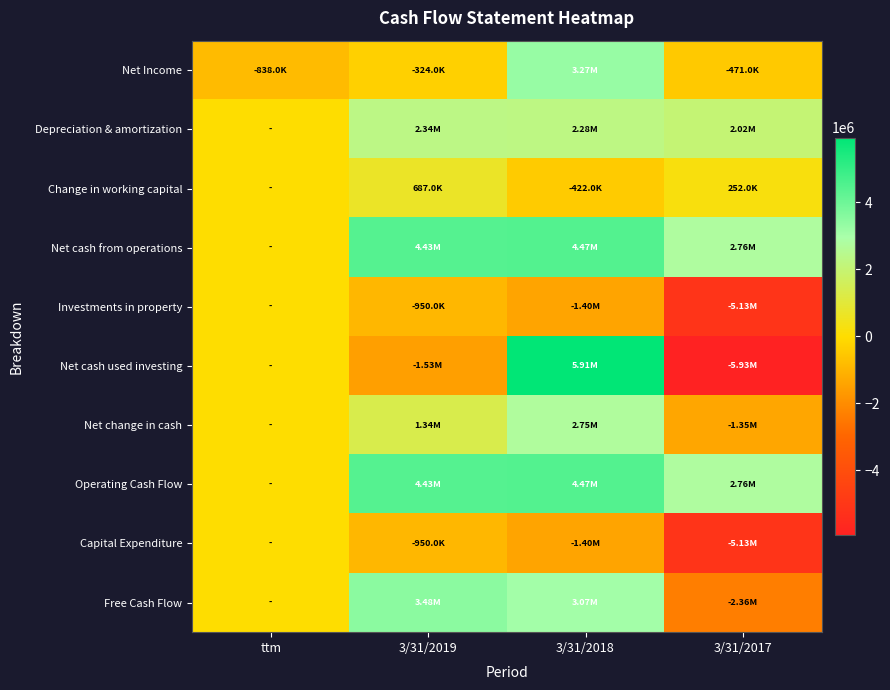

At which category is the sum across all series the highest?

3/31/2018